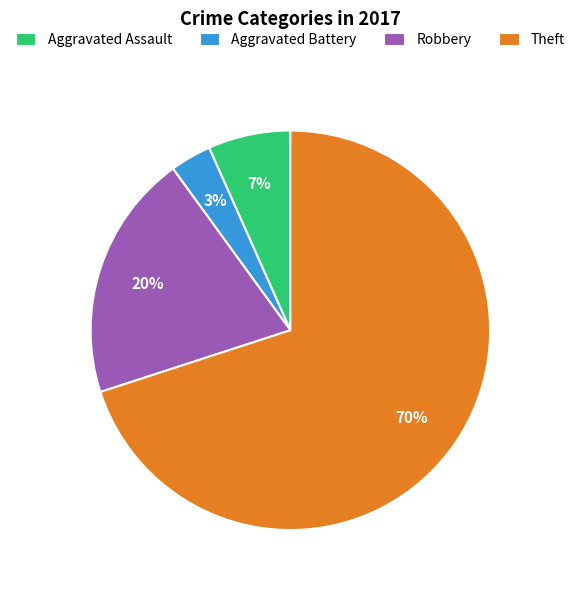

The Theft slice represents 62% of the pie. True or false?

False